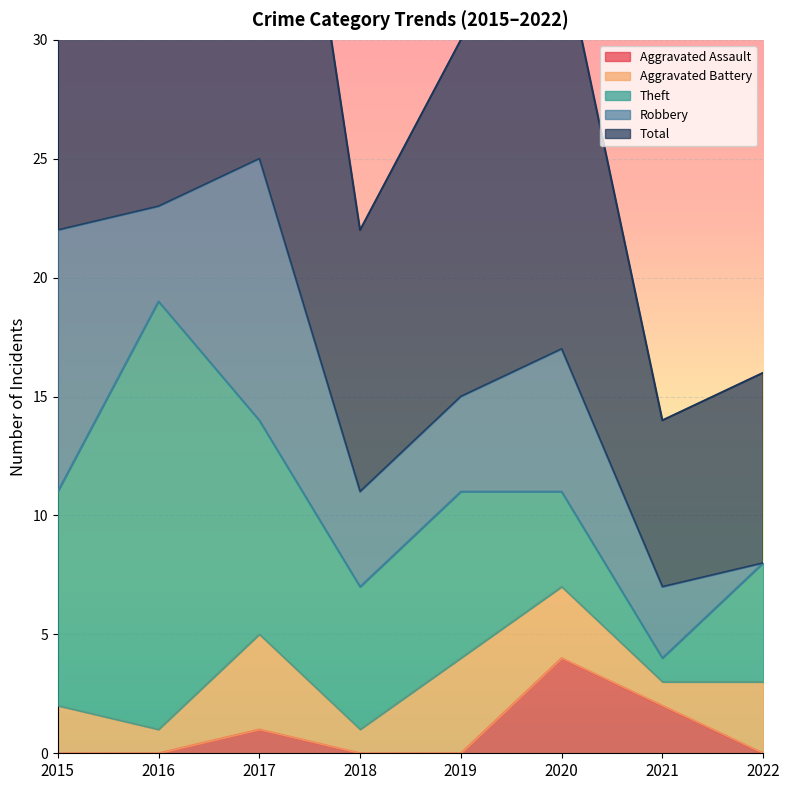

What is the total value across all series at 2022?

16